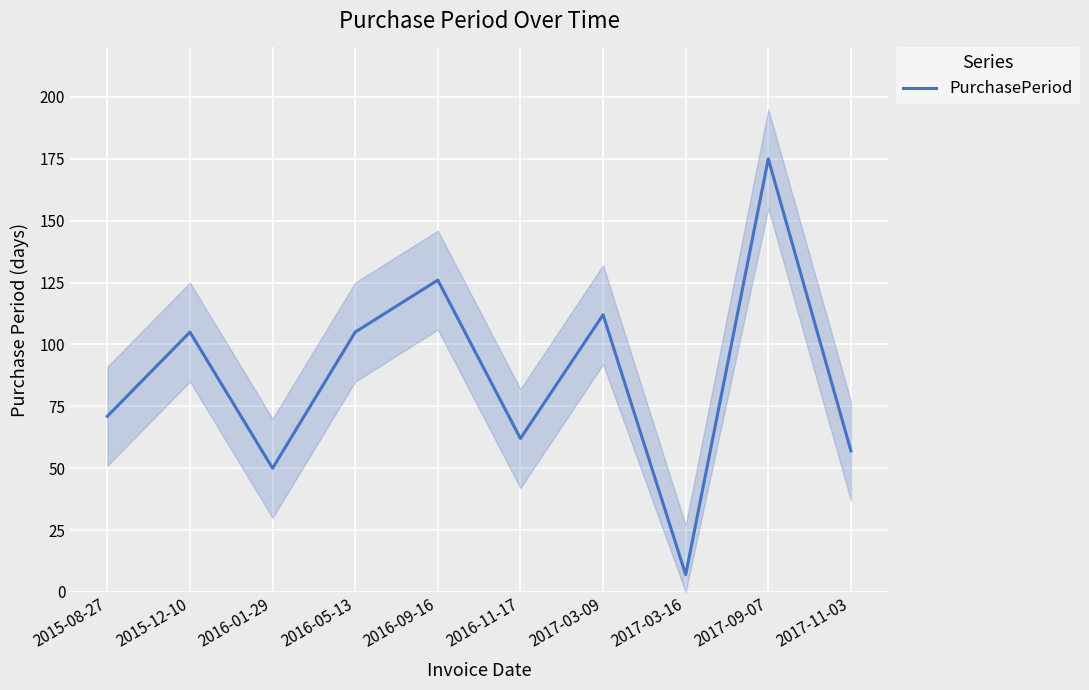

What is the ratio of the value at 2016-05-13 to the value at 2015-08-27?

1.5